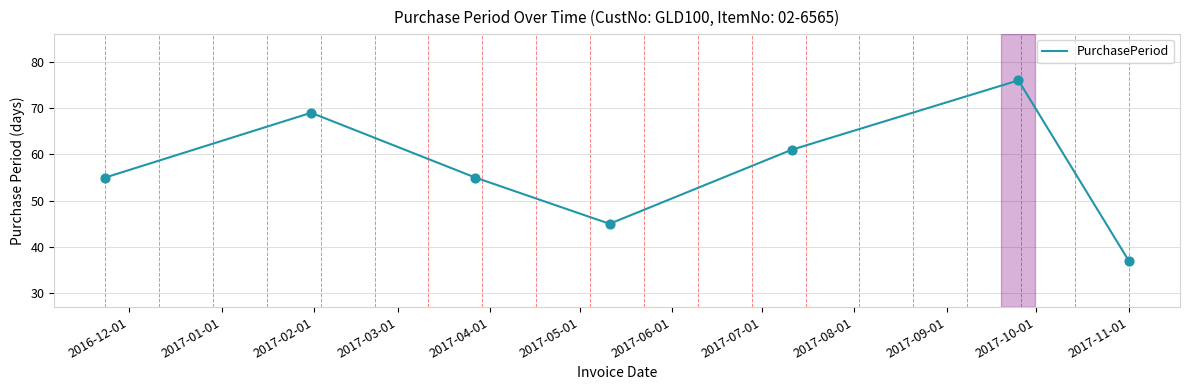

What is the minimum value shown in the chart?

37